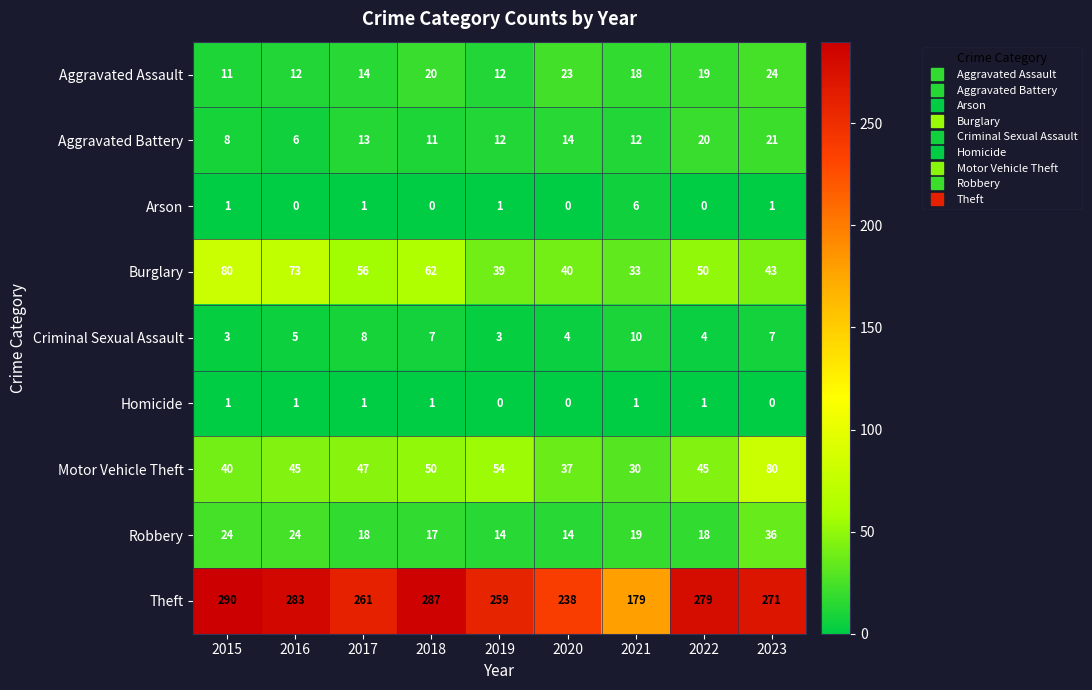

What is the average value of the Burglary series?

53